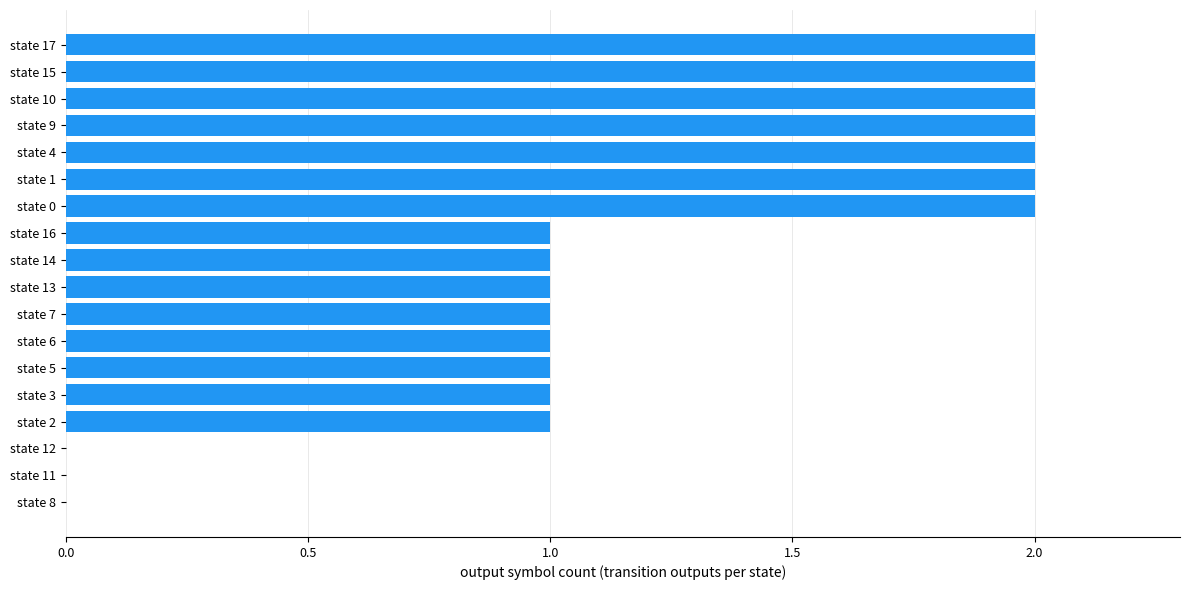

The chart shows a value of 0 at state 12. True or false?

True